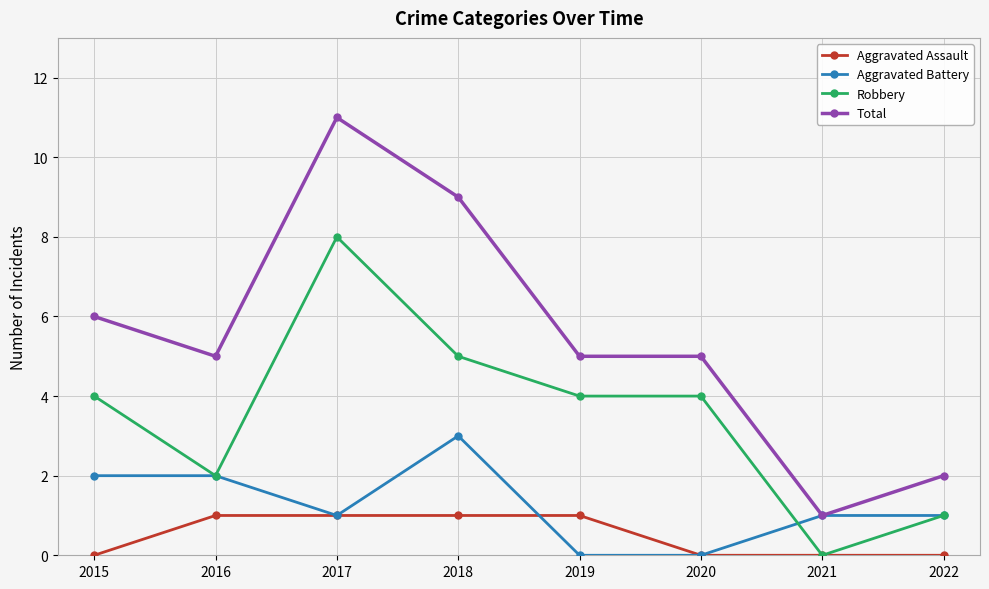

At which label does Aggravated Battery reach its peak?

2018